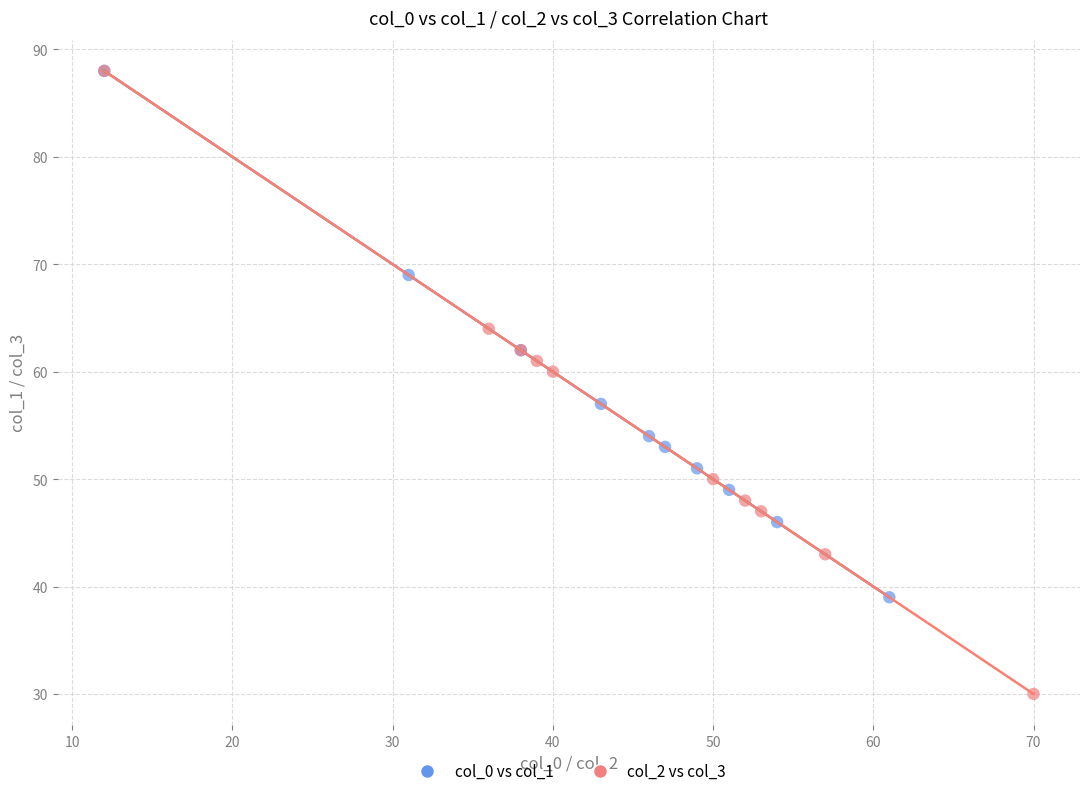

Which series reaches the minimum Y coordinate?

col_2 vs col_3